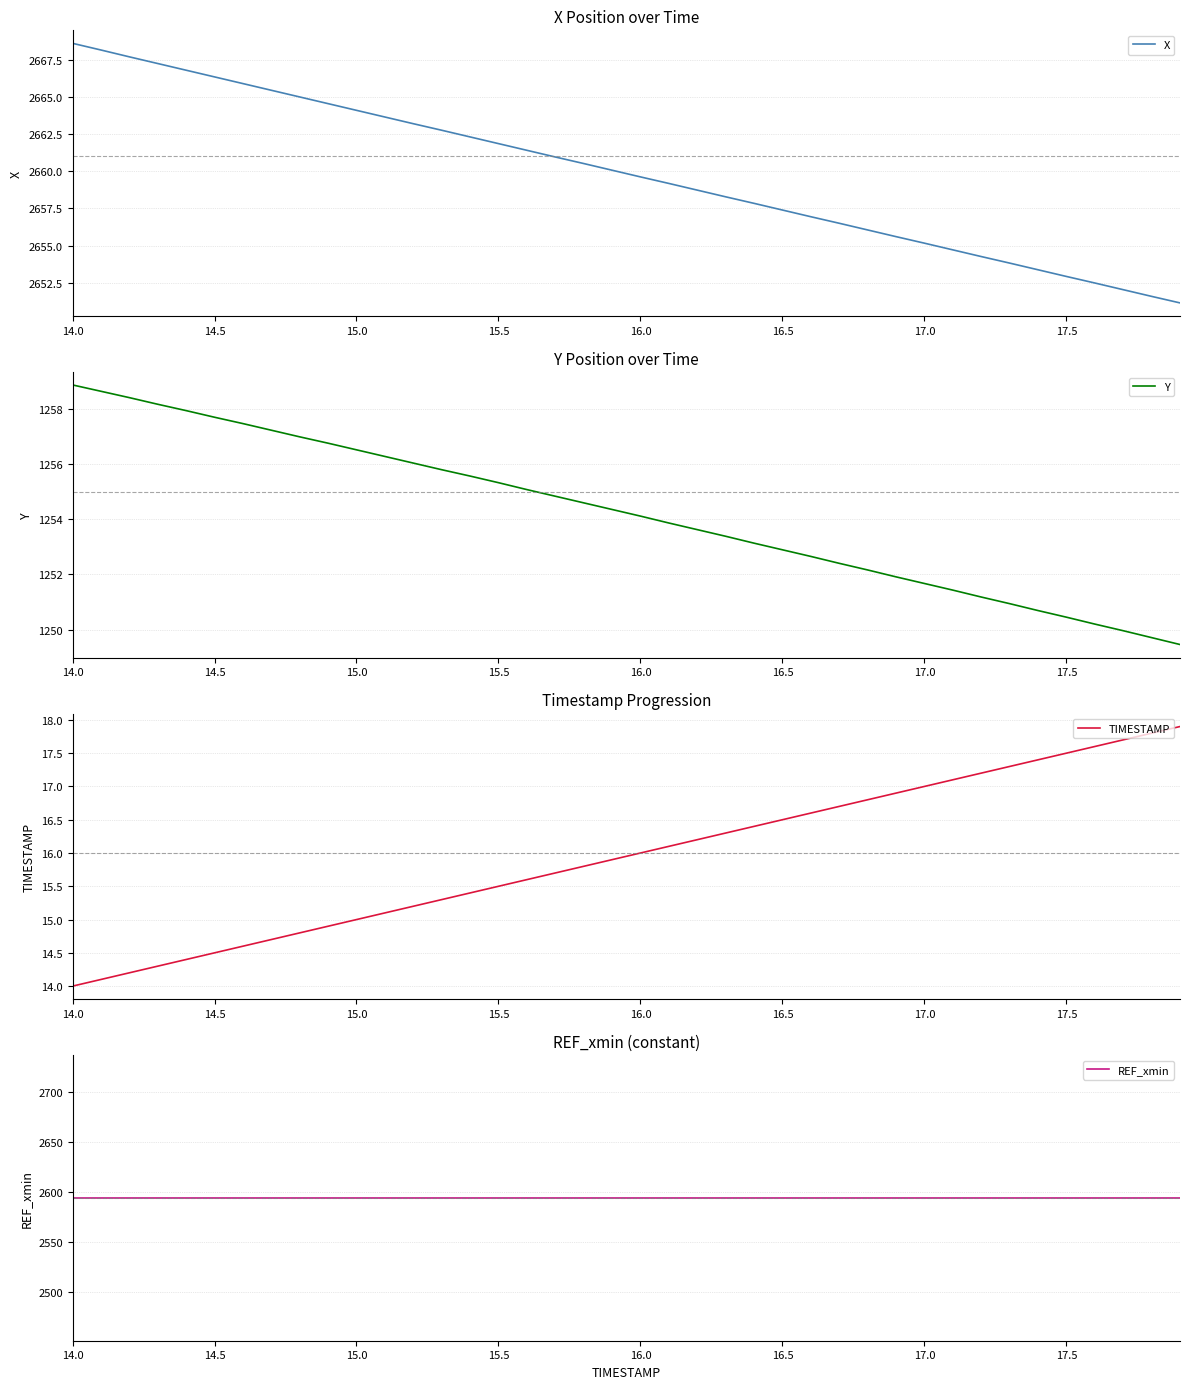

What is the value of the Y point at the 37th from the left?

1250.2